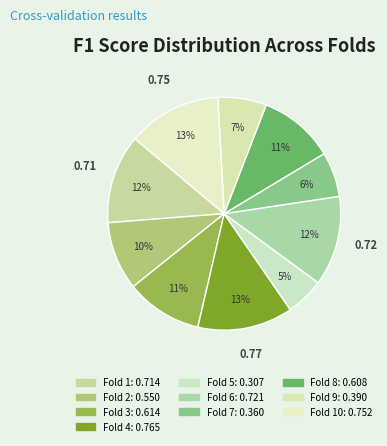

Is there any slice that represents more than half of the pie?

No